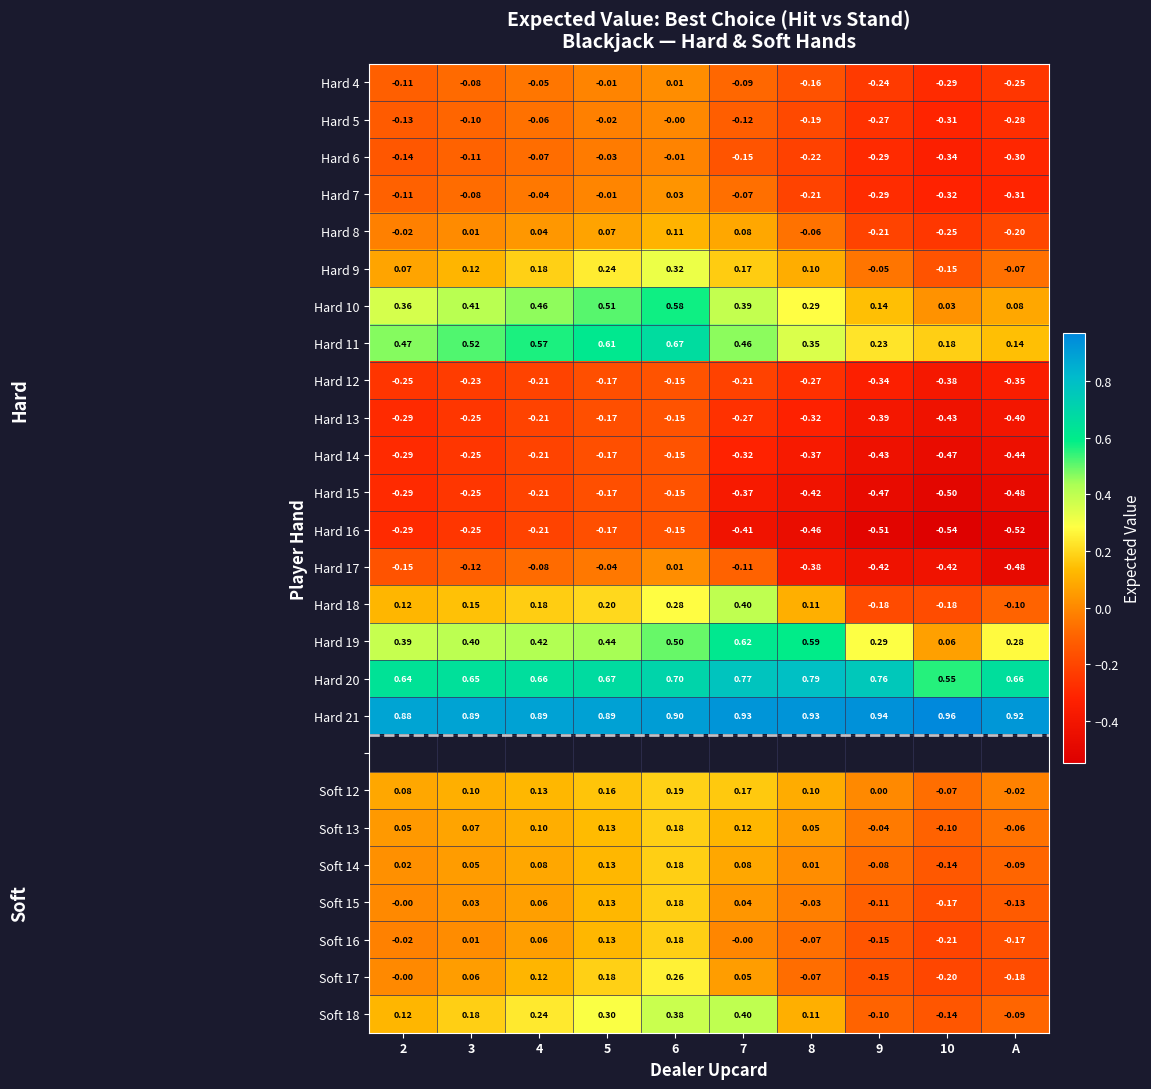

Where is Hard 18 nearest to the value 0?

A